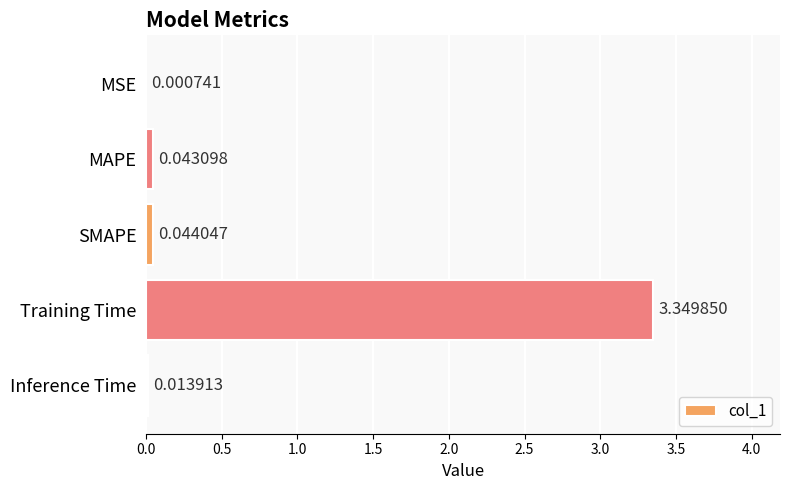

Which has a higher value, SMAPE or MAPE?

SMAPE